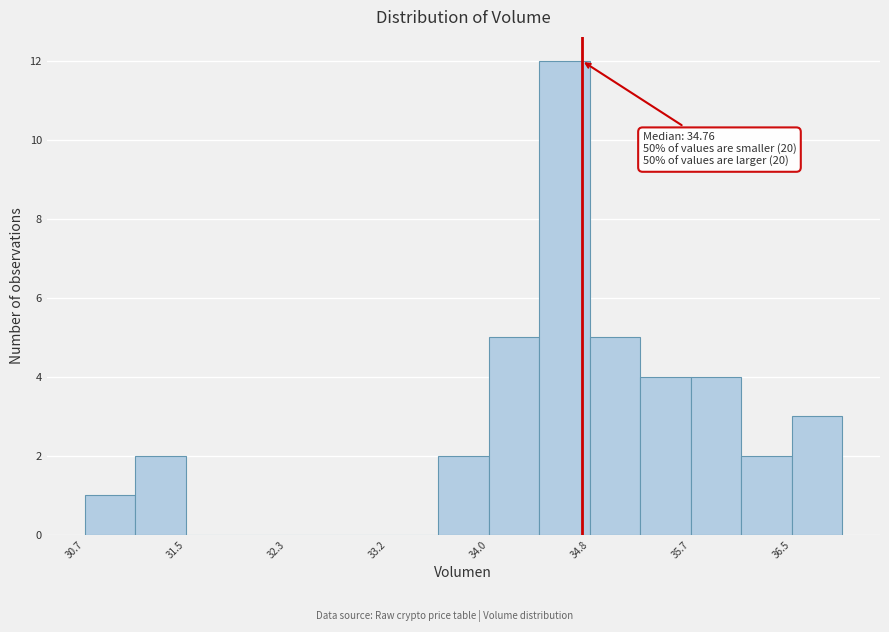

Which range on the x-axis has the tallest bar?

34.4 to 34.8